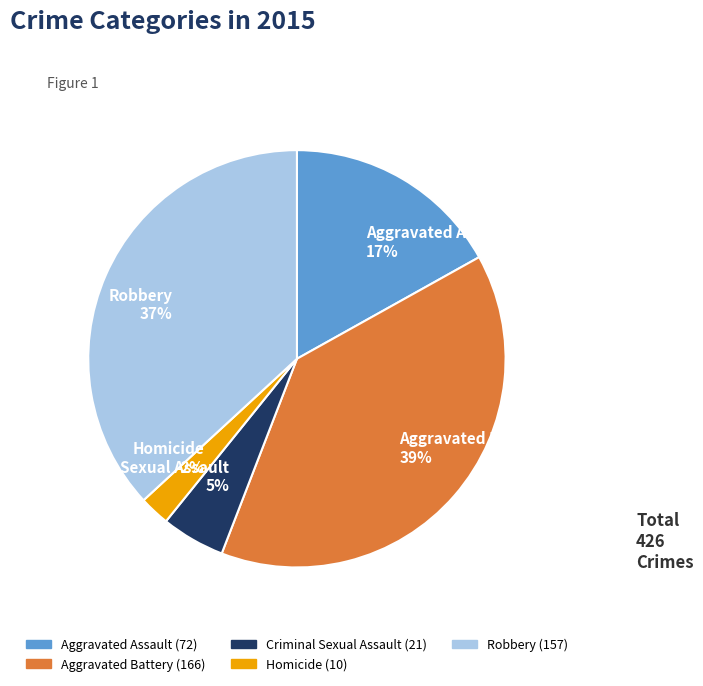

True or false: Criminal Sexual Assault accounts for 15% of the total.

False